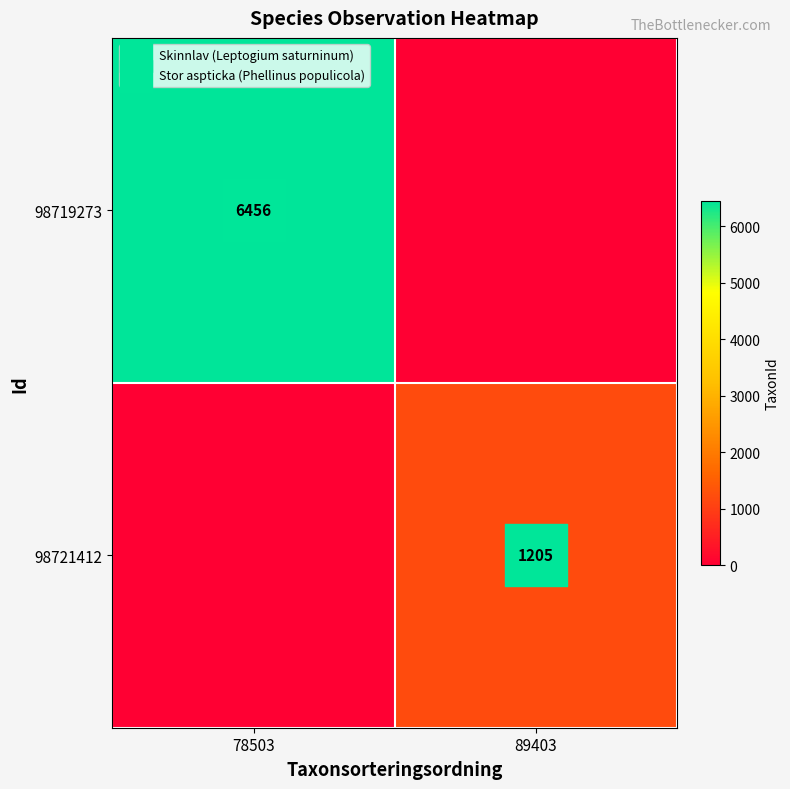

What is the difference between the 98719273 values at 89403 and 78503?

6456